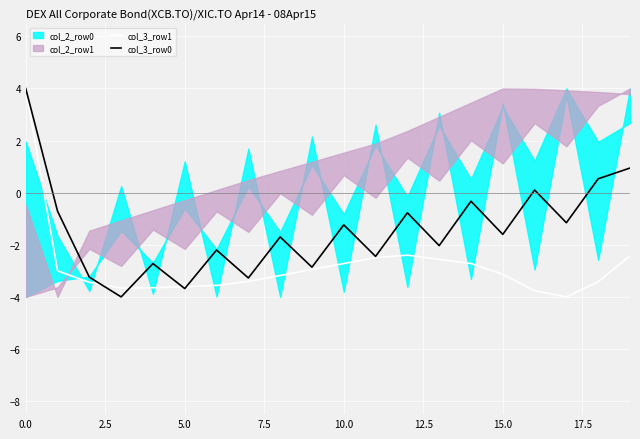

What is the lowest value of the col_3_row0 series?

-4.0